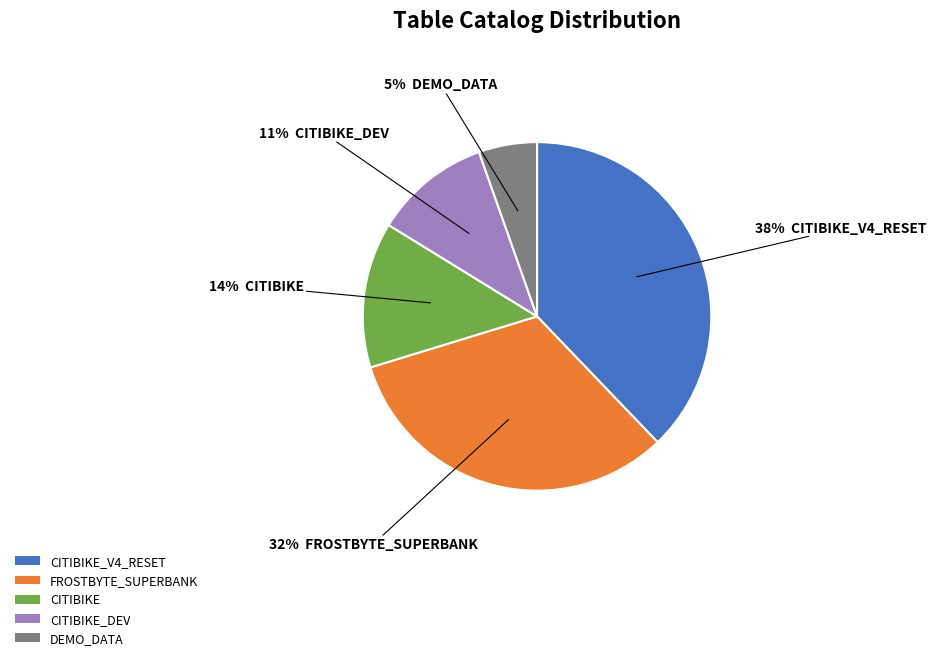

To the nearest percent, what is the average slice percentage?

20%